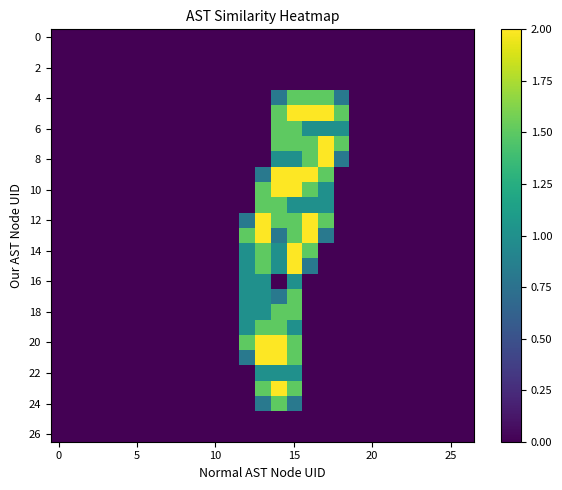

At which category is the sum across all series the highest?

15